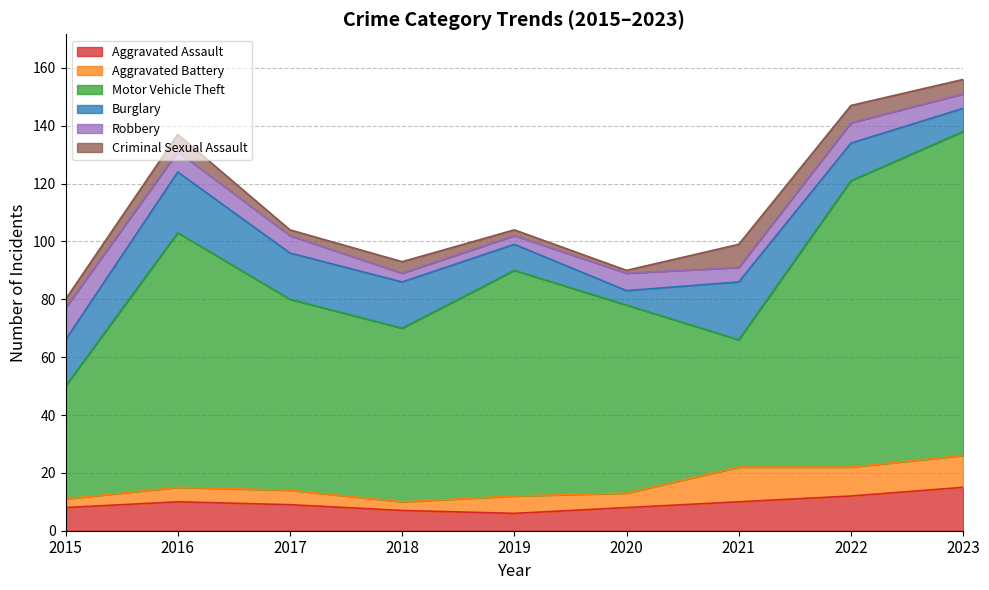

True or false: Aggravated Battery and Robbery intersect in this chart.

True